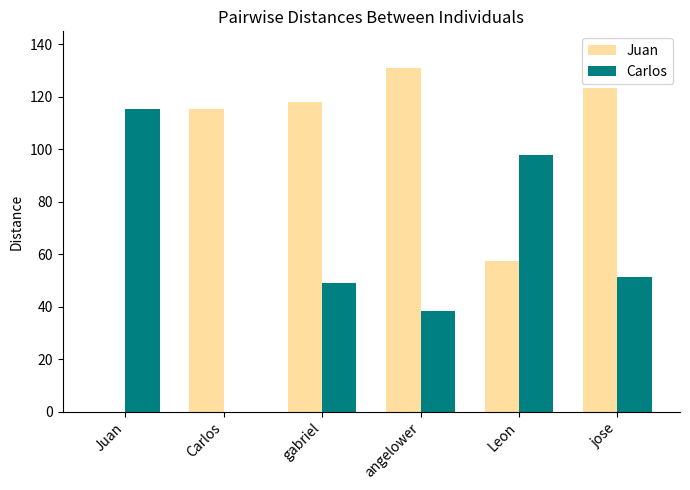

The Carlos series shows 24.3 at Leon. True or false?

False